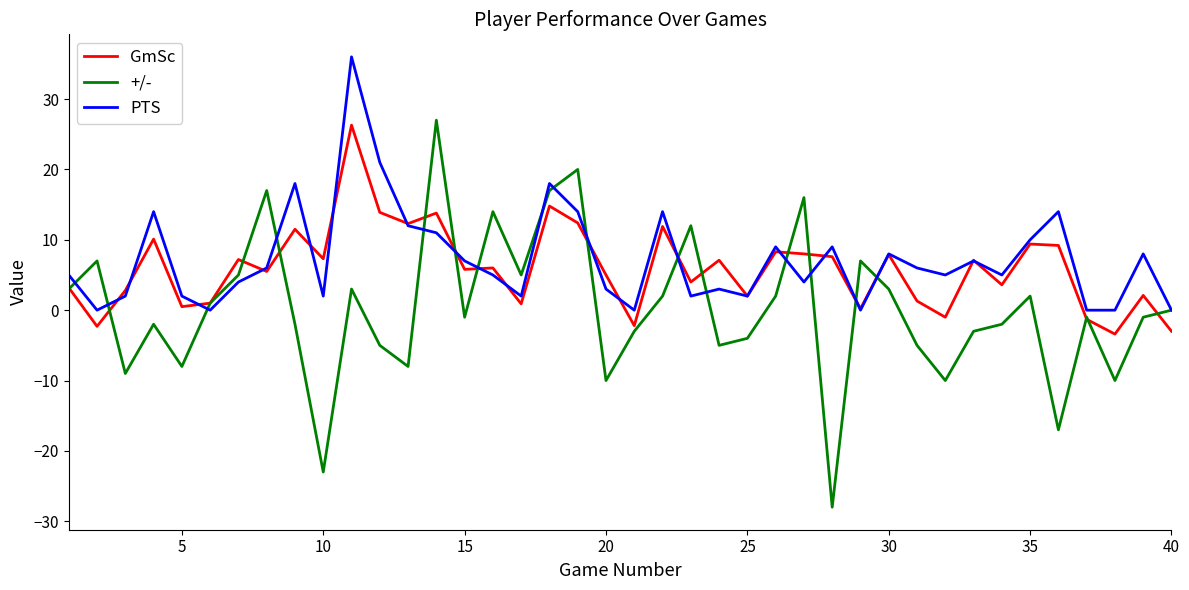

Which series has the widest spread of values?

+/-